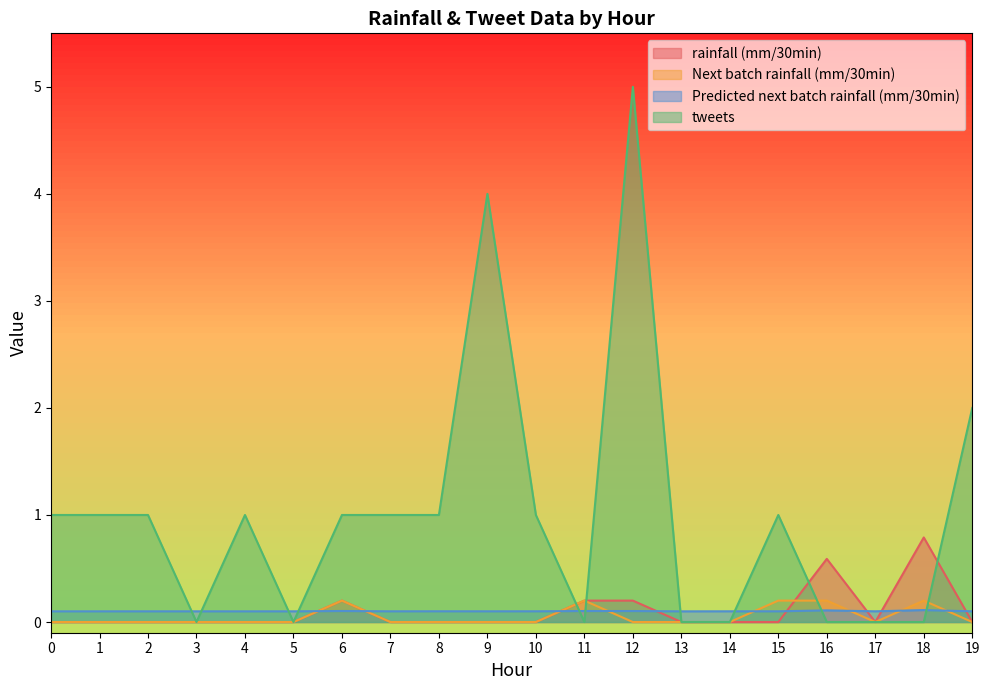

At 6, list the series in order from smallest to largest.

Predicted next batch rainfall (mm/30min), rainfall (mm/30min), Next batch rainfall (mm/30min), tweets